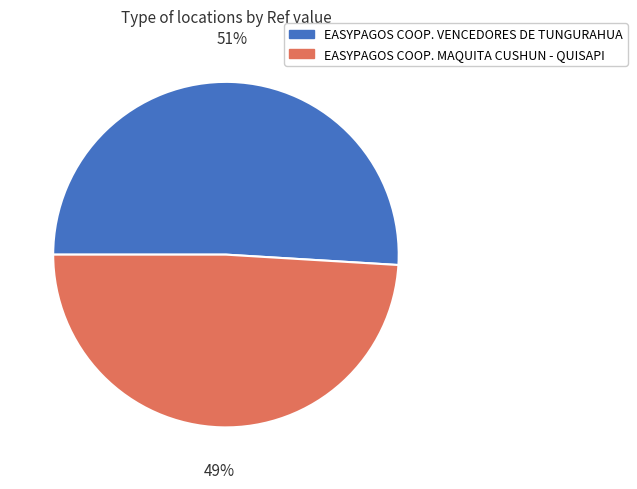

Approximately how many times larger is the value at EASYPAGOS COOP. MAQUITA CUSHUN - QUISAPI compared to EASYPAGOS COOP. VENCEDORES DE TUNGURAHUA?

1.0